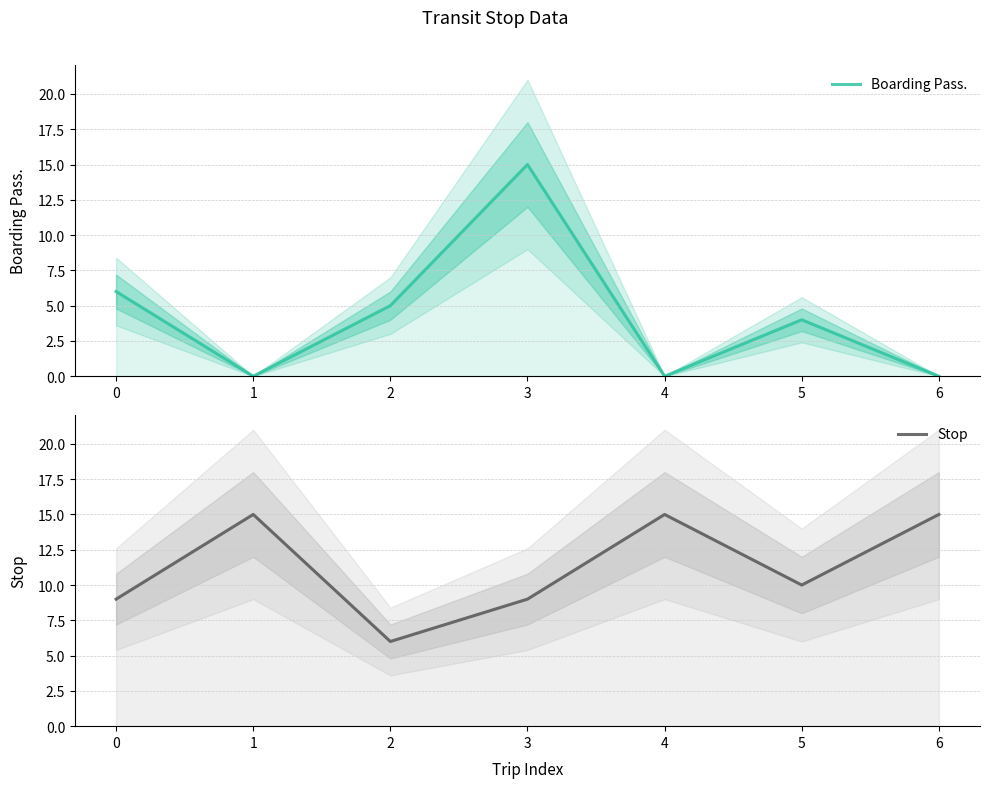

Reading right to left, extract all data points from this chart.

Boarding Pass.: 6=0	5=4	4=0	3=15	2=5	1=0	0=6
Stop: 6=15	5=10	4=15	3=9	2=6	1=15	0=9